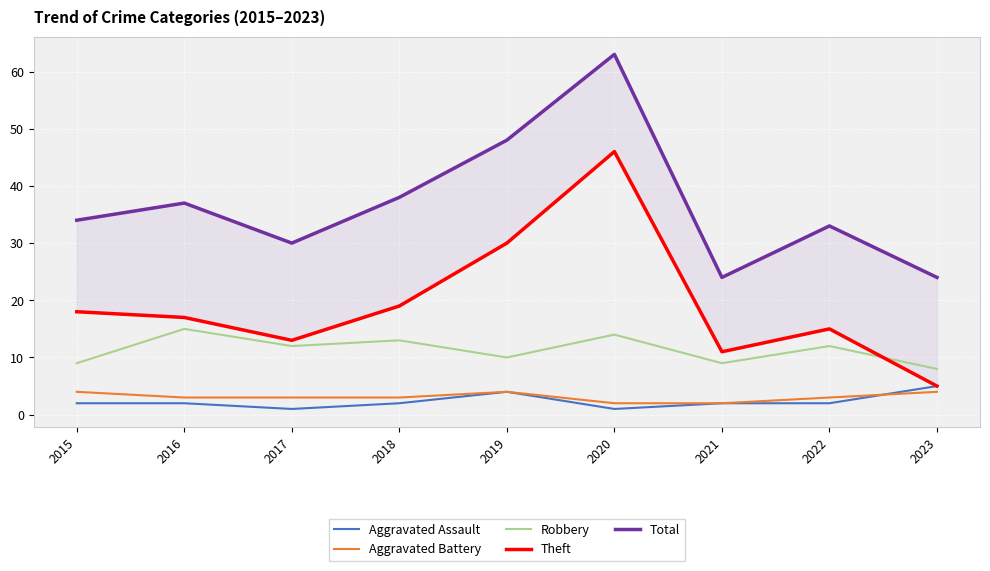

What are all the series names shown in the legend?

Aggravated Assault, Aggravated Battery, Robbery, Theft, Total